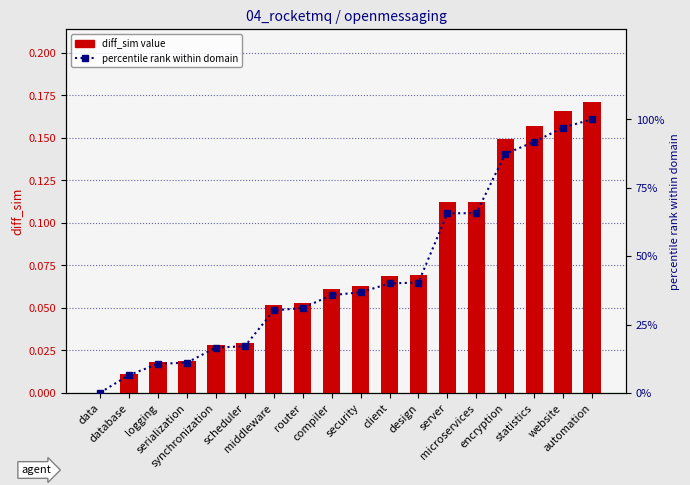

What is the value of the diff_sim bar at the 11th from the left?

0.1